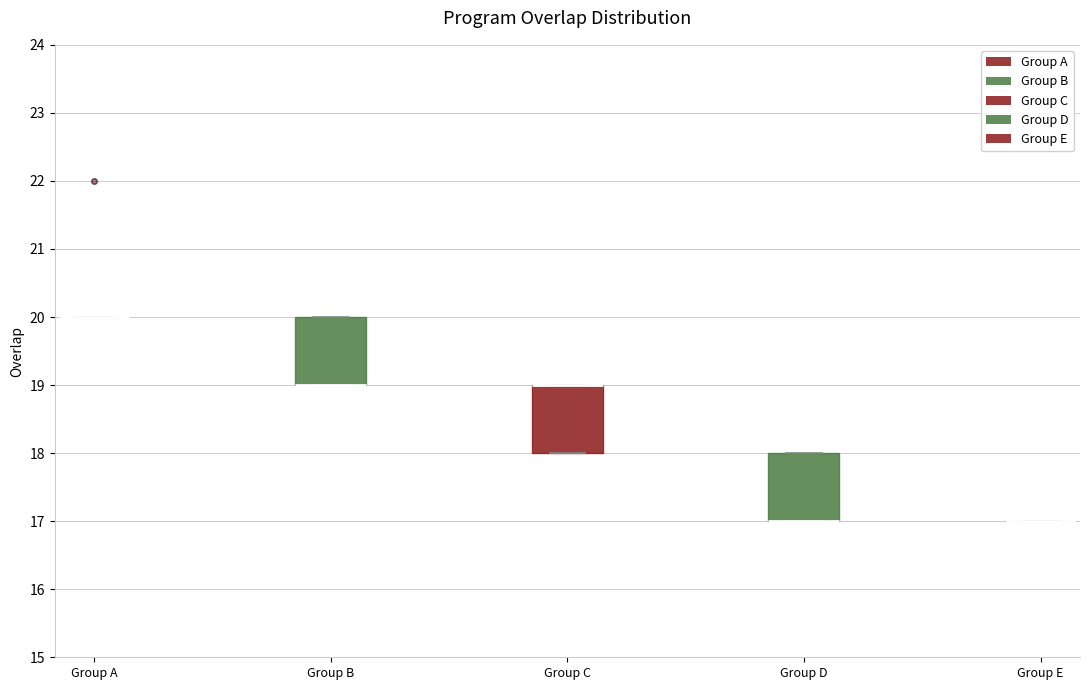

Reading left to right, read every box against the y-axis: the position of its median line, the range the box covers, and the ends of its whiskers. The values are not printed on the chart, so give them approximately, as read against the axis.

Group A: box collapsed to a line at 20, whiskers 20 to 20
Group B: median 19 (drawn on the box's lower edge), box 19 to 20, whiskers 19 to 20
Group C: median 19 (drawn on the box's upper edge), box 18 to 19, whiskers 18 to 19
Group D: median 17 (drawn on the box's lower edge), box 17 to 18, whiskers 17 to 18
Group E: box collapsed to a line at 17, whiskers 17 to 17